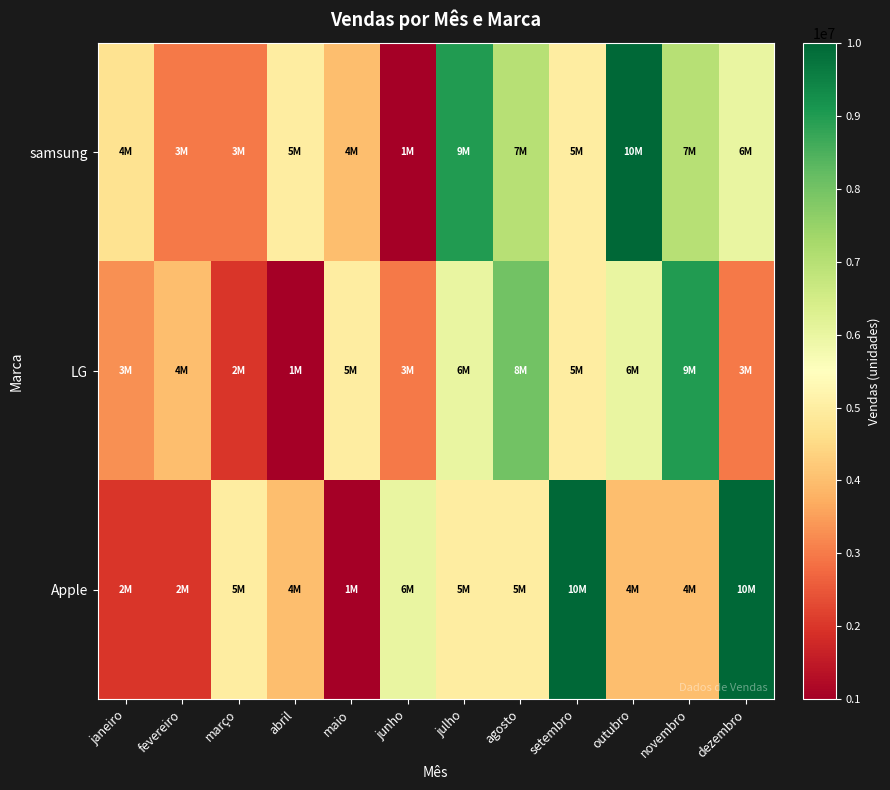

What is the difference between the highest and lowest values at abril?

4000000